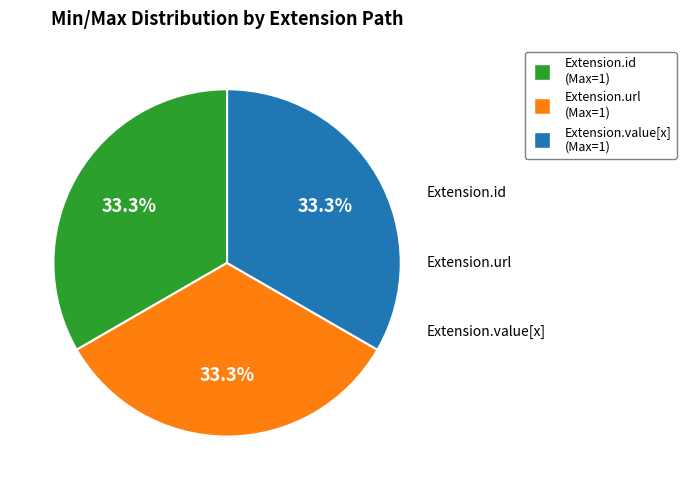

Which slice is the largest?

Extension.url